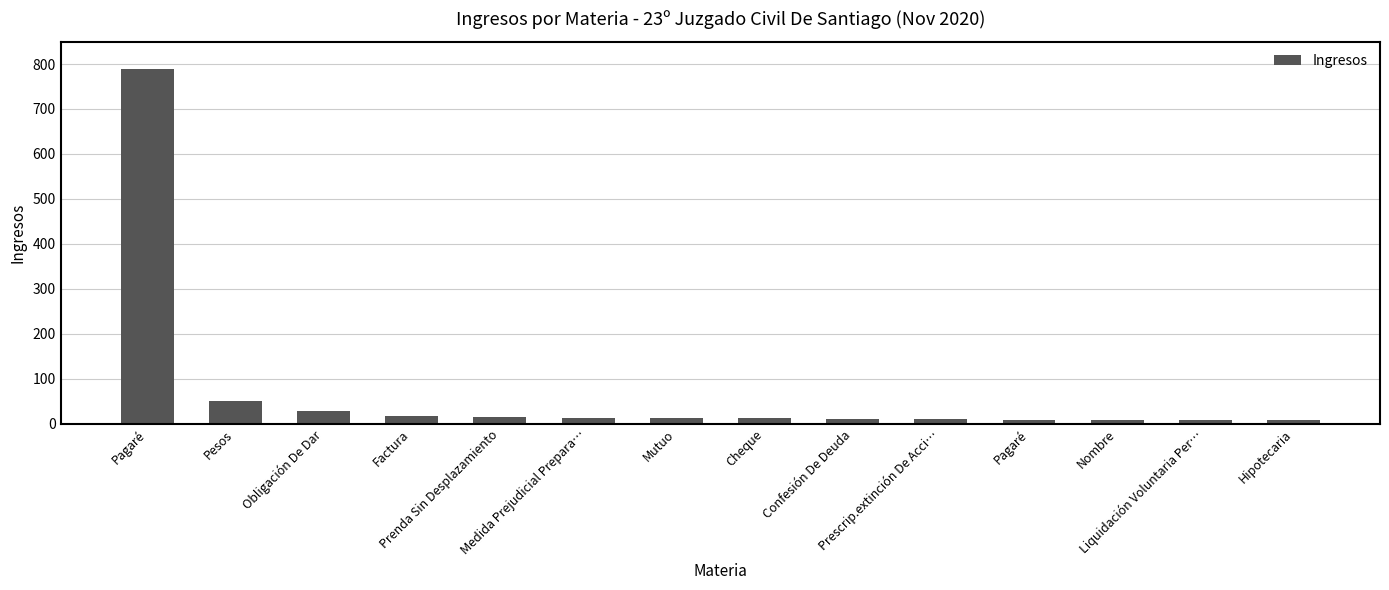

Reading right to left, what are all the values shown in this chart?

7	7	8	8	11	11	12	12	13	15	18	29	50	789